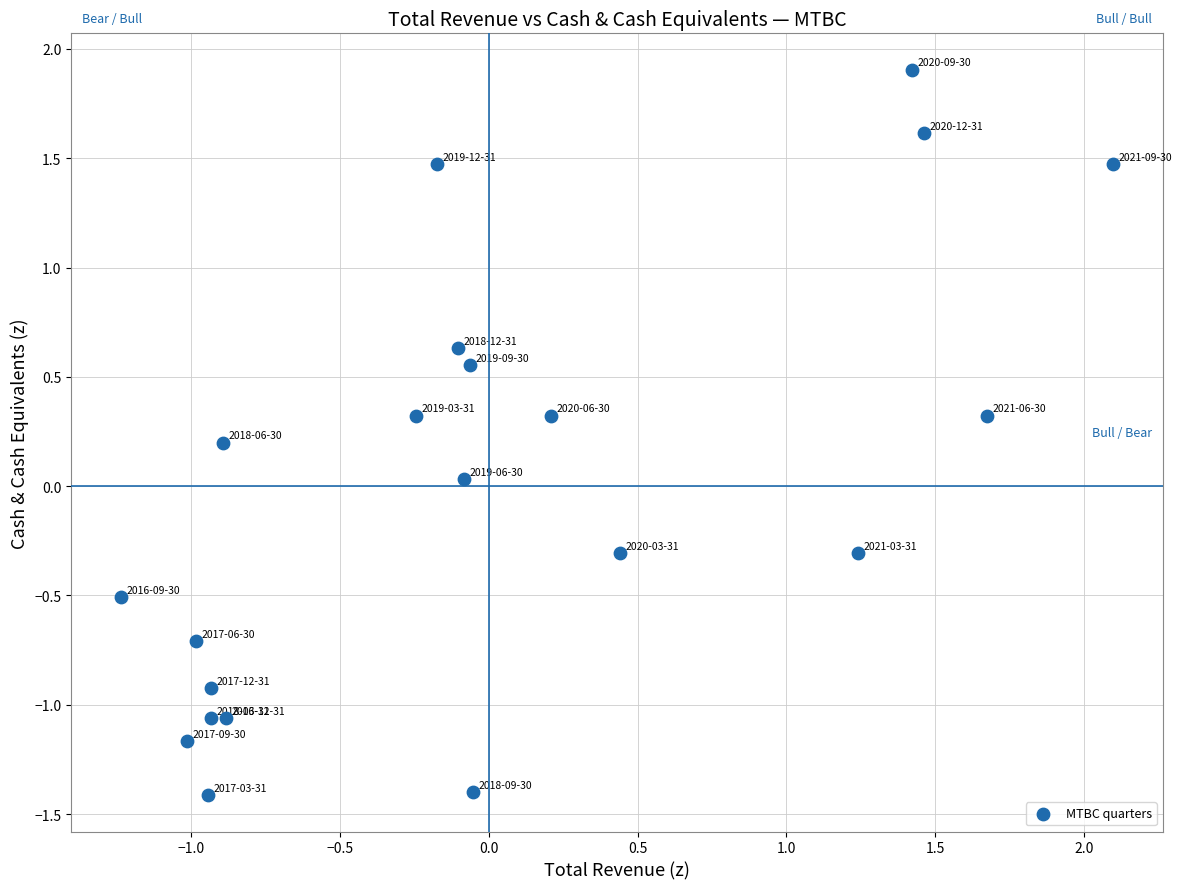

What is the range of Y values (max minus min)?

3.3